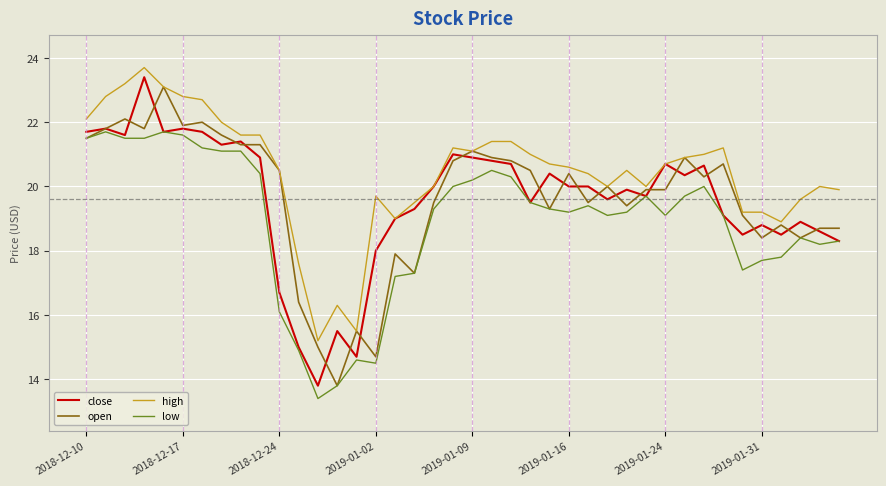

Which series has the largest total across all categories?

high